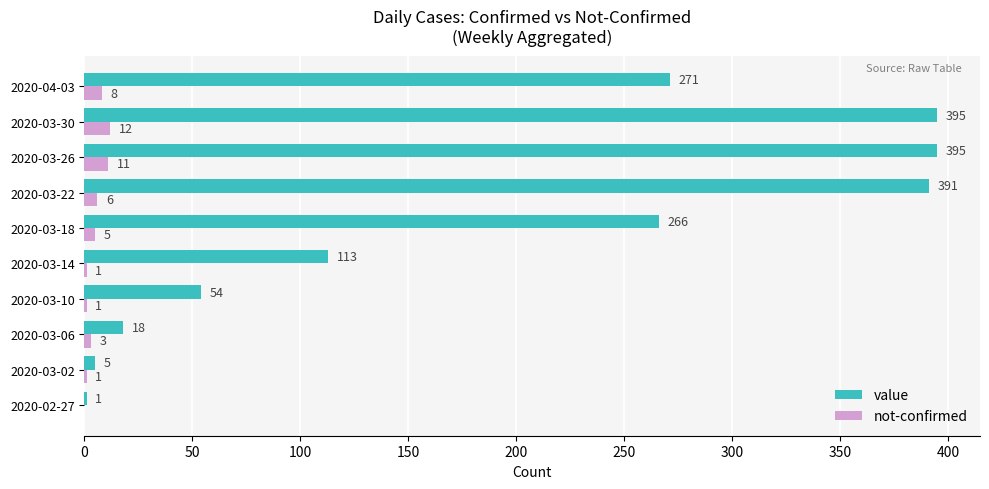

Read the value value at 2020-03-14.

113